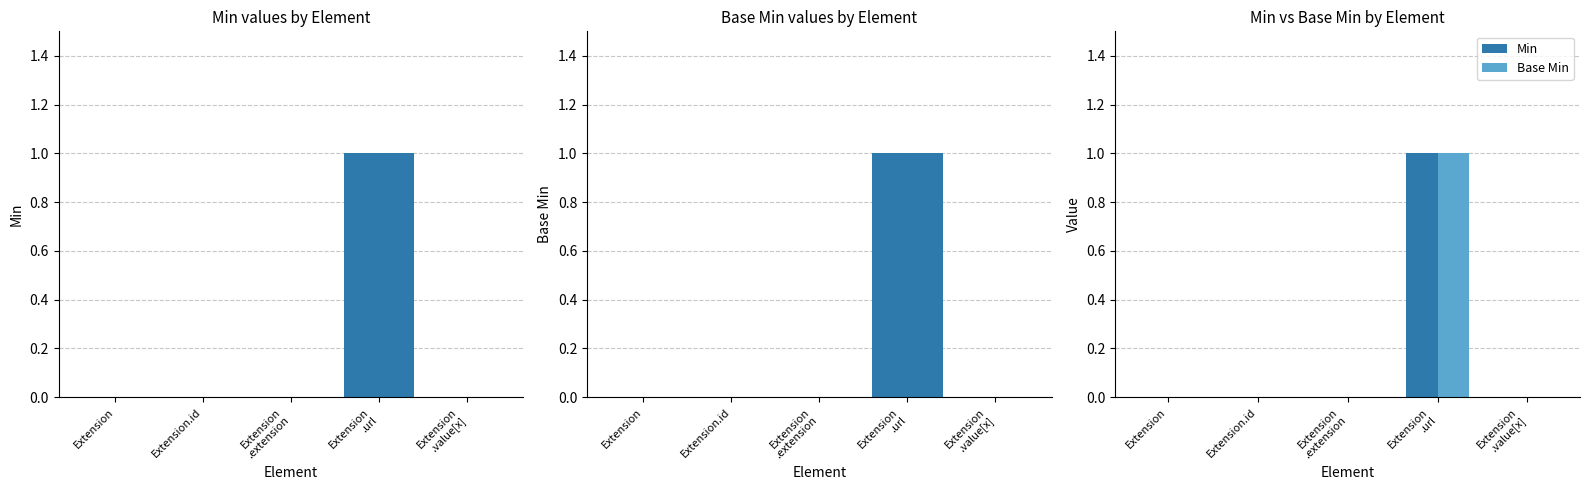

Which series changed the most between Extension
.extension and Extension
.url?

Min